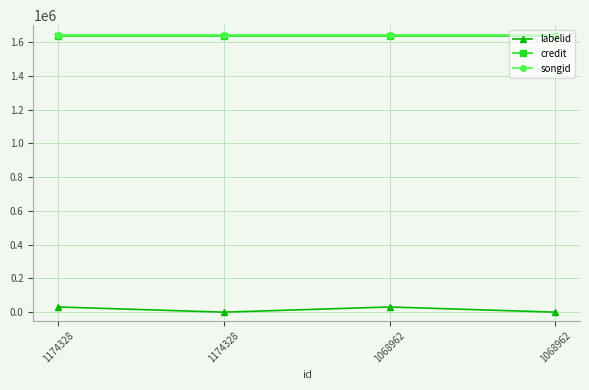

What are all the series names shown in the legend?

labelid, credit, songid